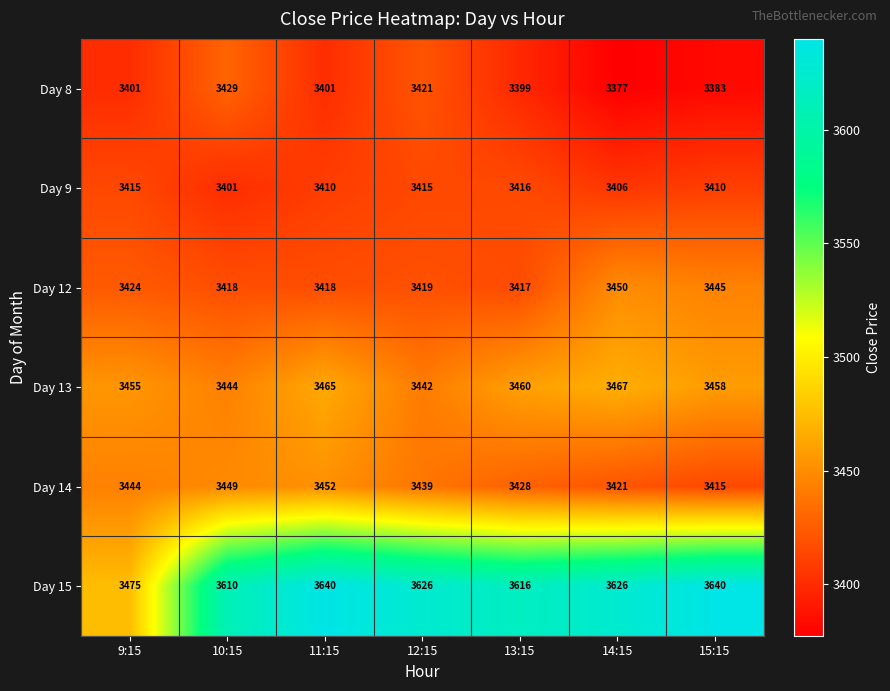

What is the sum of the Day 9 values at 9:15 and 12:15?

6830